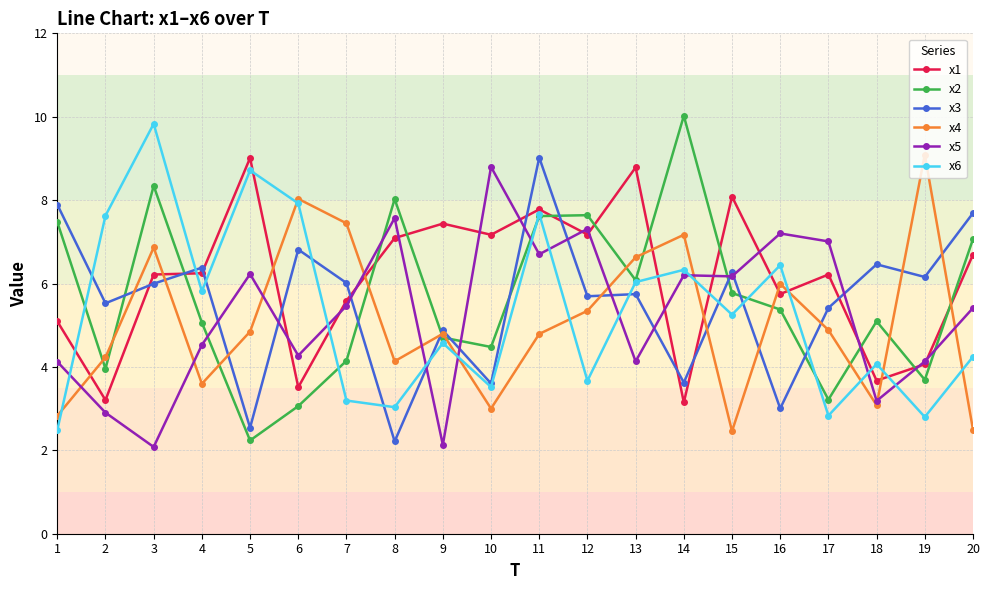

How many interior local valleys does the x4 series have?

5